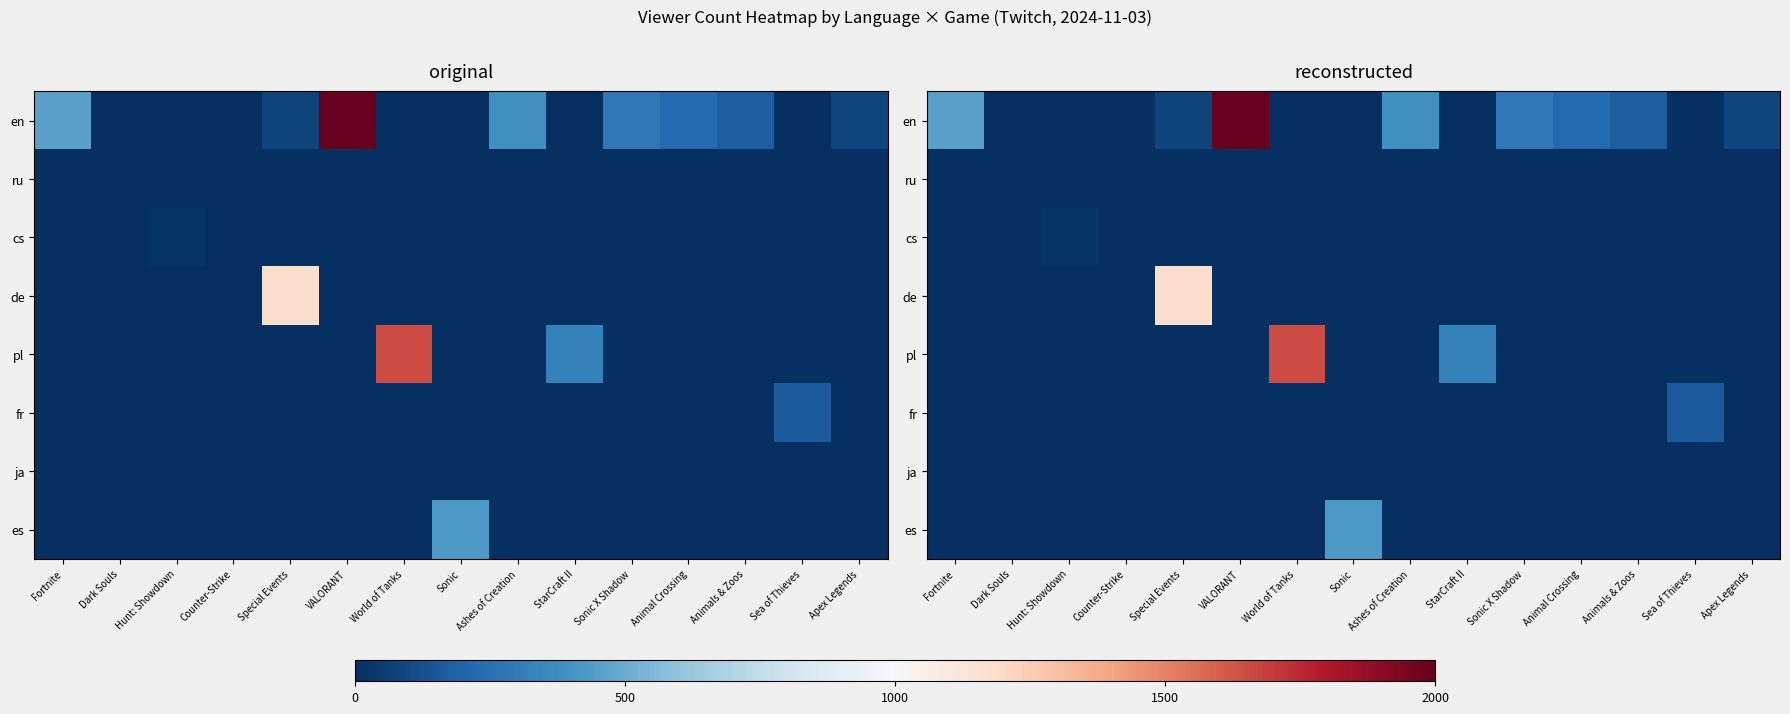

Rank the categories by pl value from highest to lowest.

World of Tanks, StarCraft II, Fortnite, Dark Souls, Hunt: Showdown, Counter-Strike, Special Events, VALORANT, Sonic, Ashes of Creation, Sonic X Shadow, Animal Crossing, Animals & Zoos, Sea of Thieves, Apex Legends